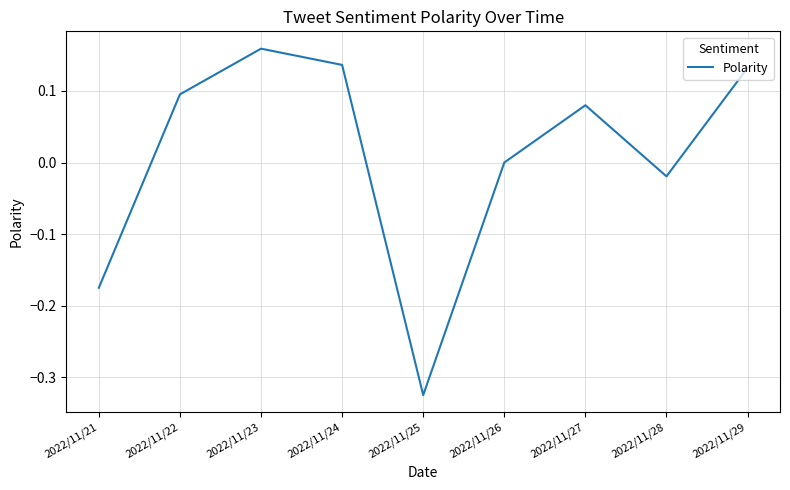

Which category has the lowest value across all series?

2022/11/25